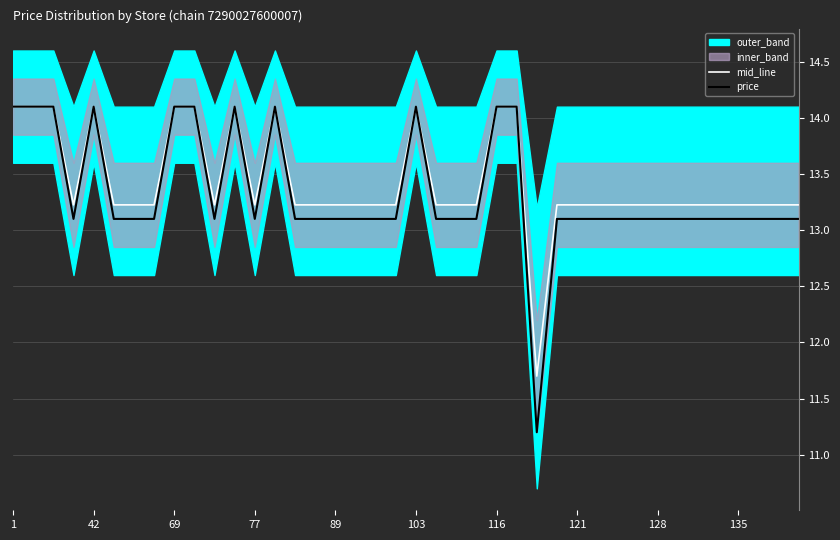

What is the maximum value for mid_line?

14.1